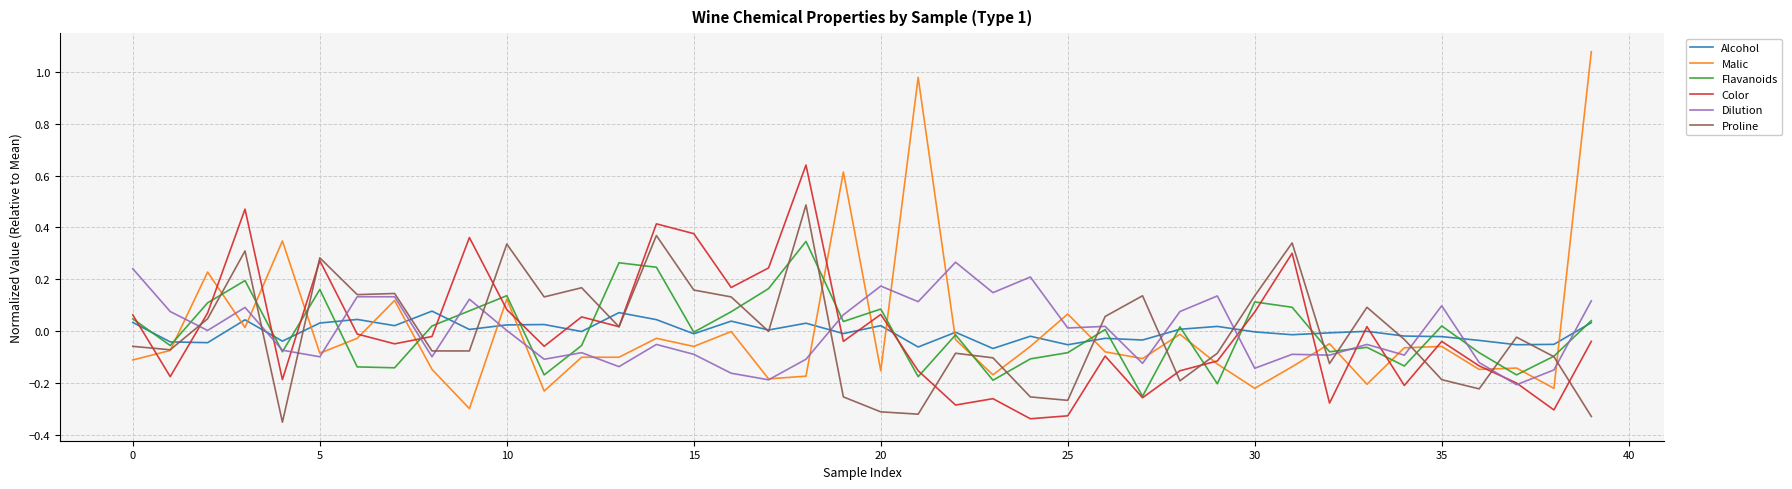

List the series in order of their peak value, highest first.

Malic, Color, Proline, Flavanoids, Dilution, Alcohol